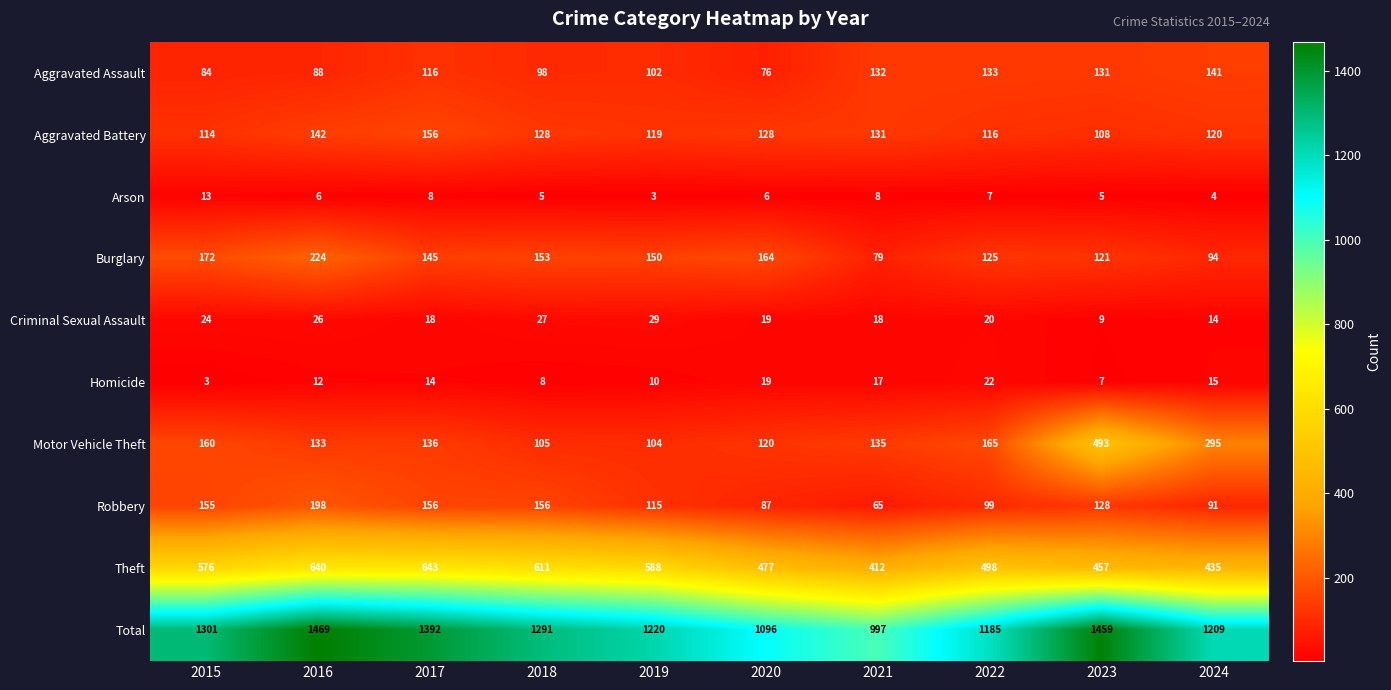

List the series in order of their peak value, highest first.

Total, Theft, Motor Vehicle Theft, Burglary, Robbery, Aggravated Battery, Aggravated Assault, Criminal Sexual Assault, Homicide, Arson